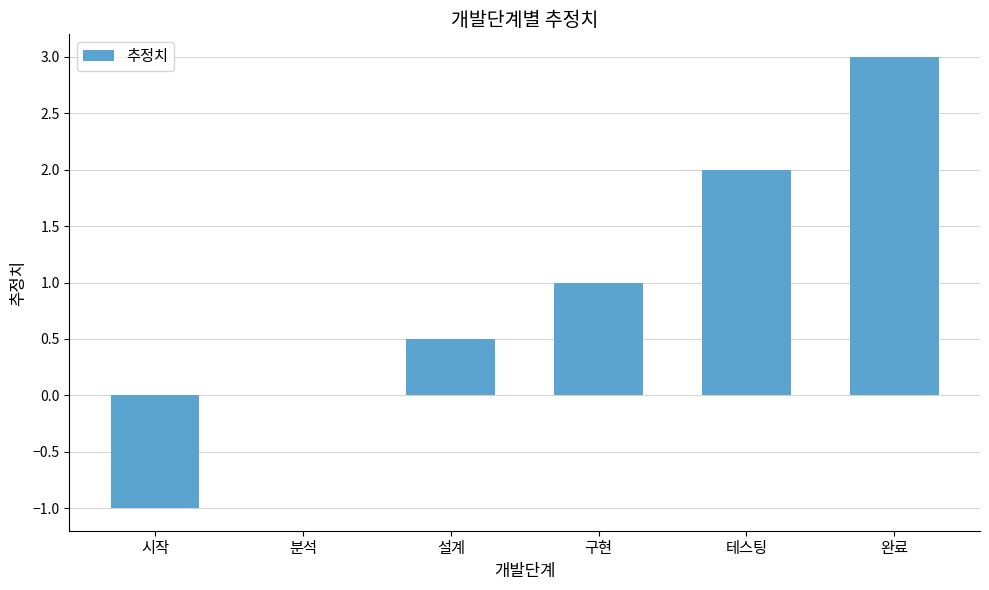

Reading left to right, list all the values displayed in this chart.

시작=-1.0	분석=0.0	설계=0.5	구현=1.0	테스팅=2.0	완료=3.0